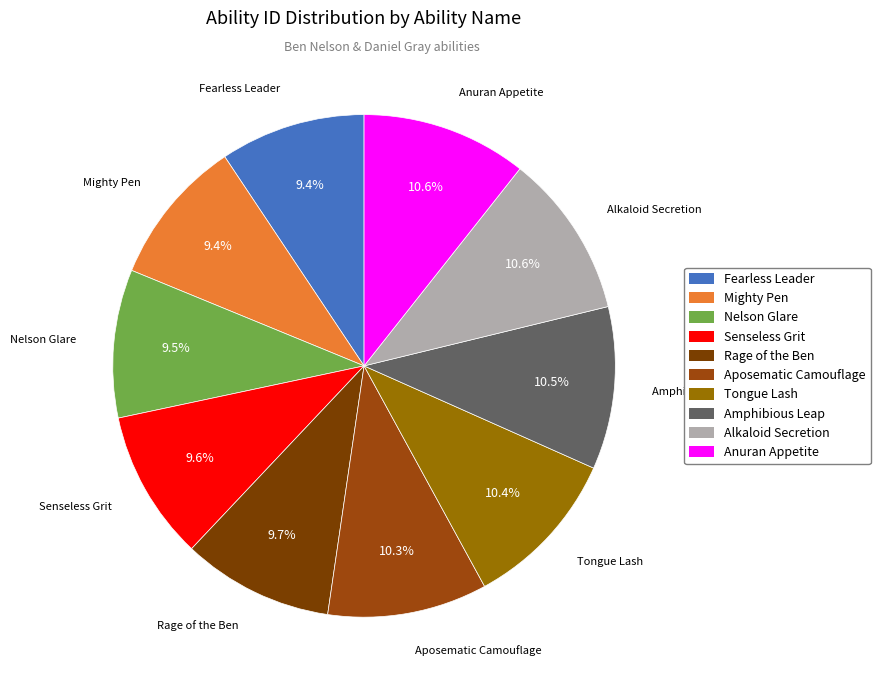

Approximately how many times larger is the value at Senseless Grit compared to Mighty Pen?

1.0